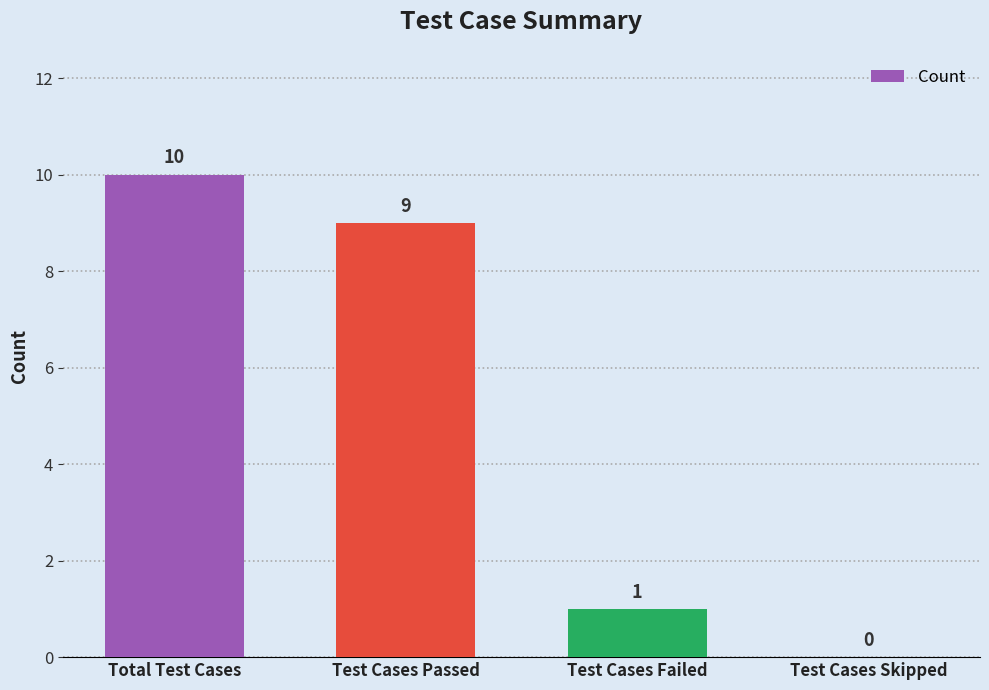

Is it true that the value at Test Cases Skipped is 0?

True